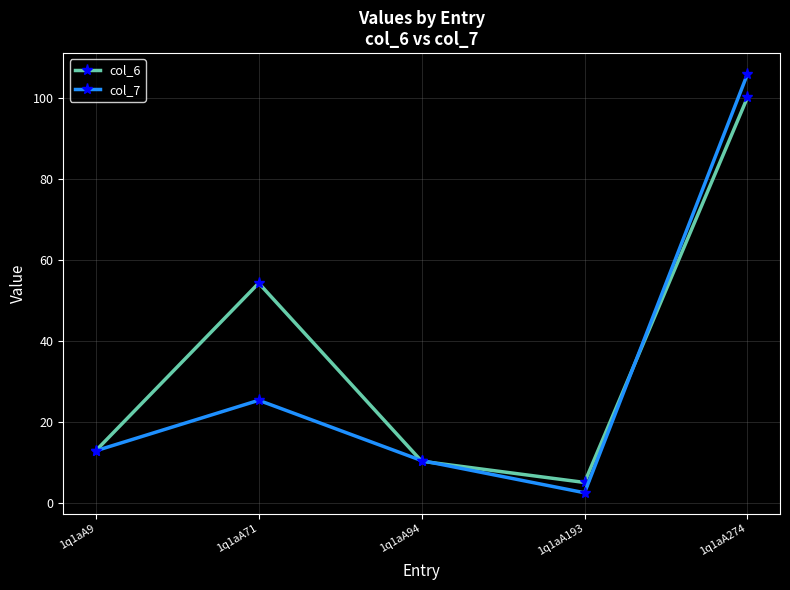

What is the difference between the maximum and second lowest values in the col_7 series?

95.4